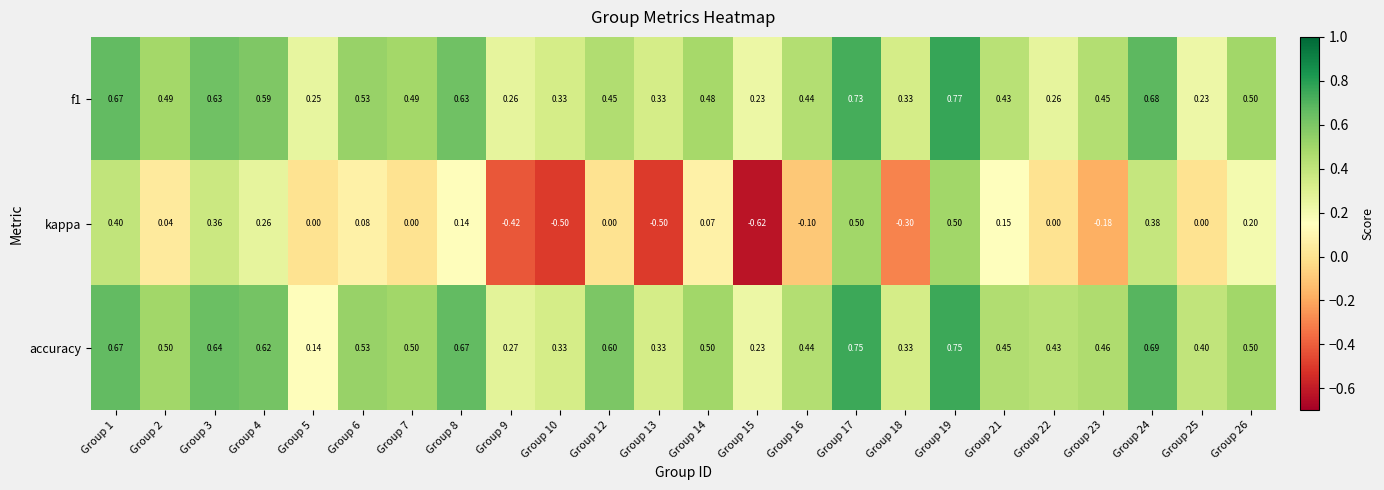

How many series are shown in this chart?

3